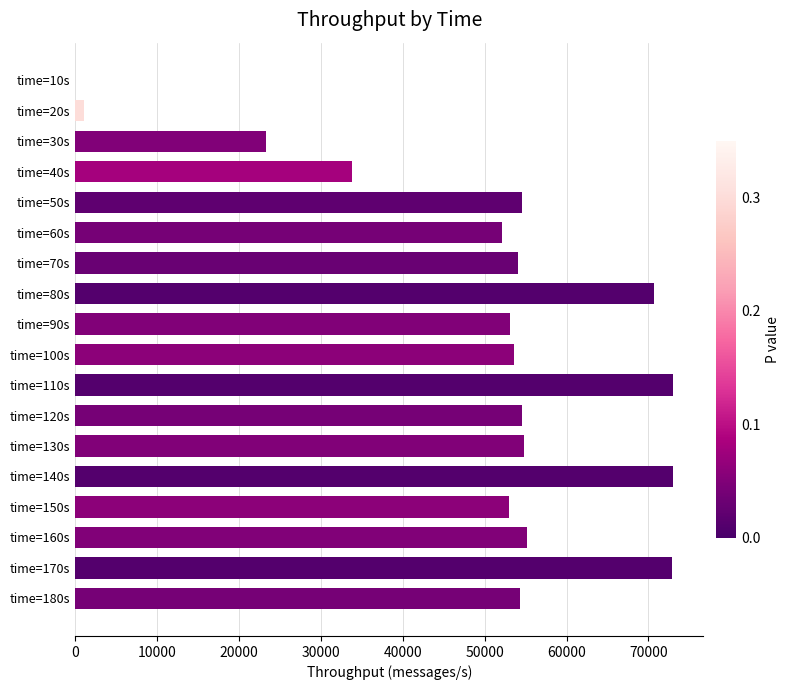

What is the sum of all values?

886708